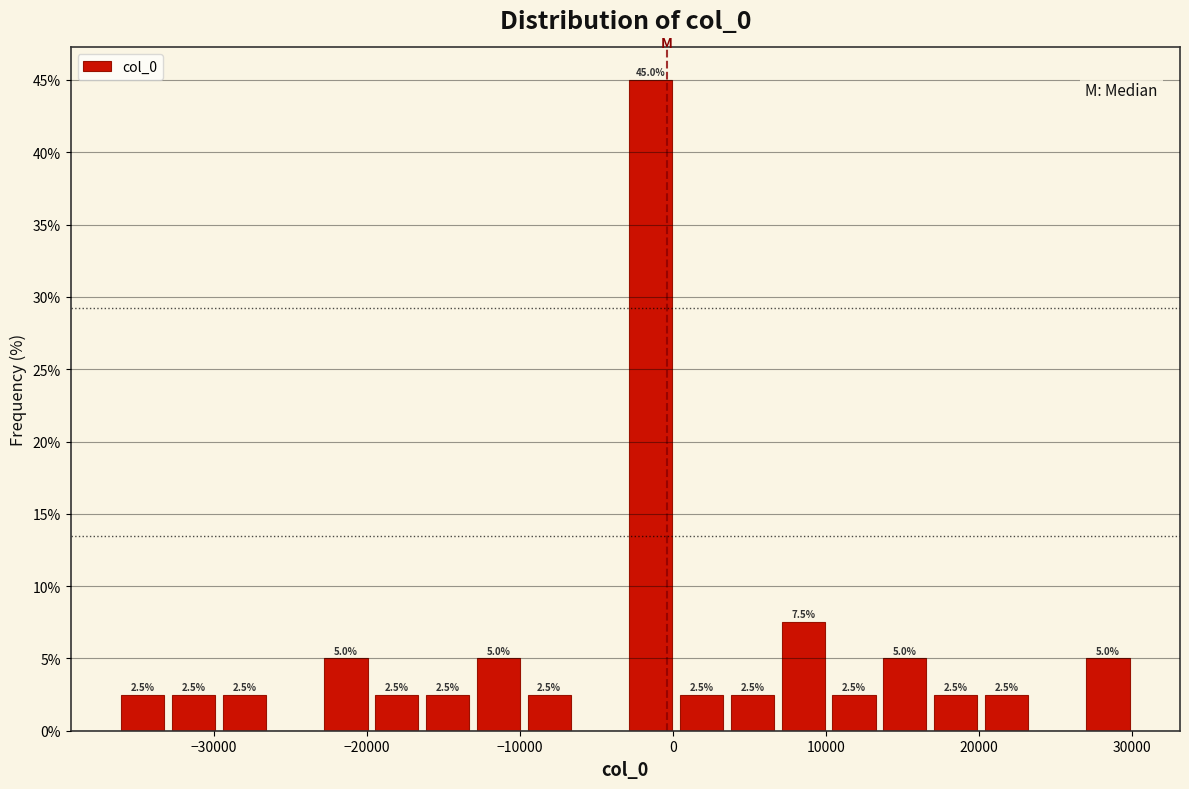

Around what value on the x-axis is the tallest bar? Give the approximate position of its centre, as read against the axis.

-1000